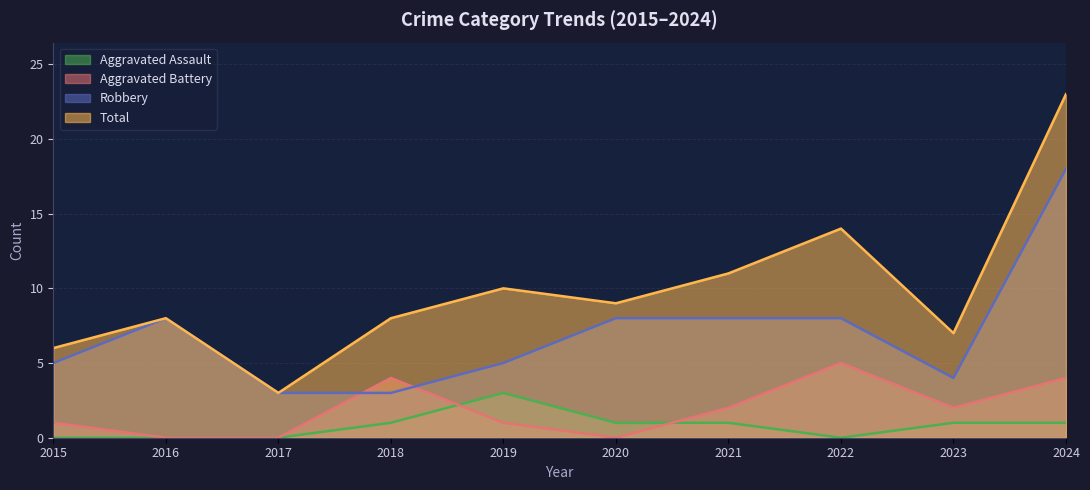

True or false: Total and Robbery cross at least once.

False